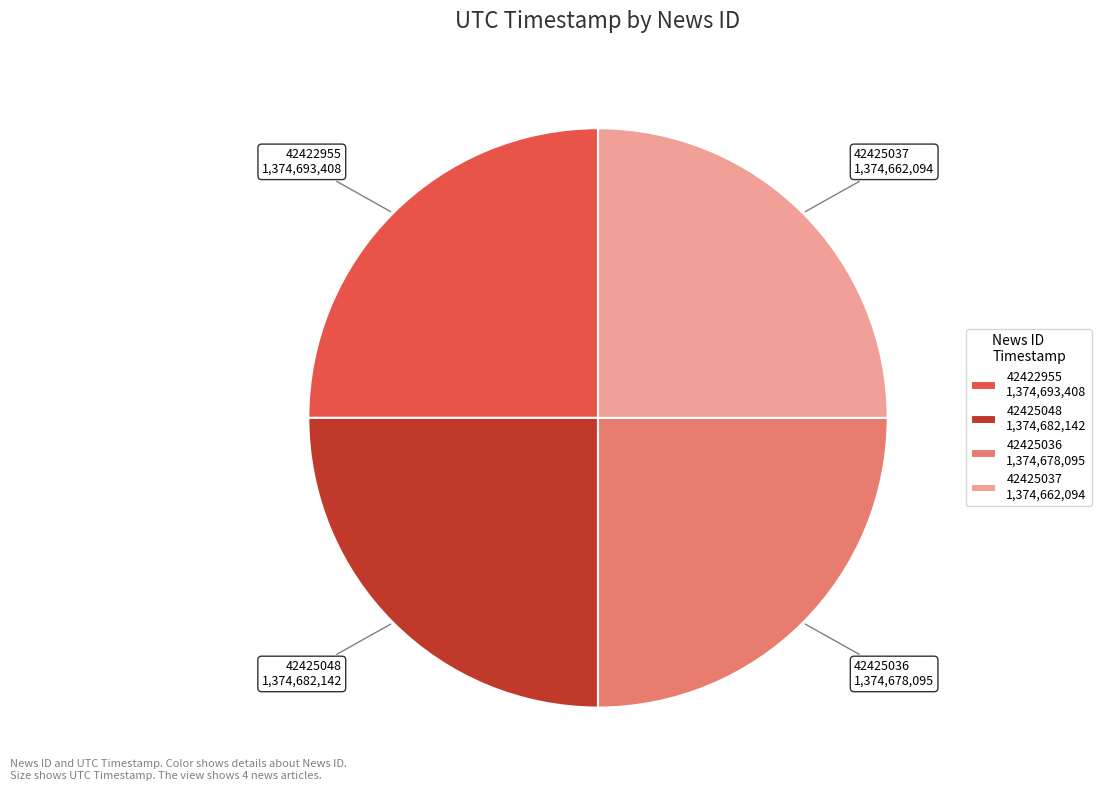

Is it true that 42425048 1,374,682,142 is 25% of the pie?

True